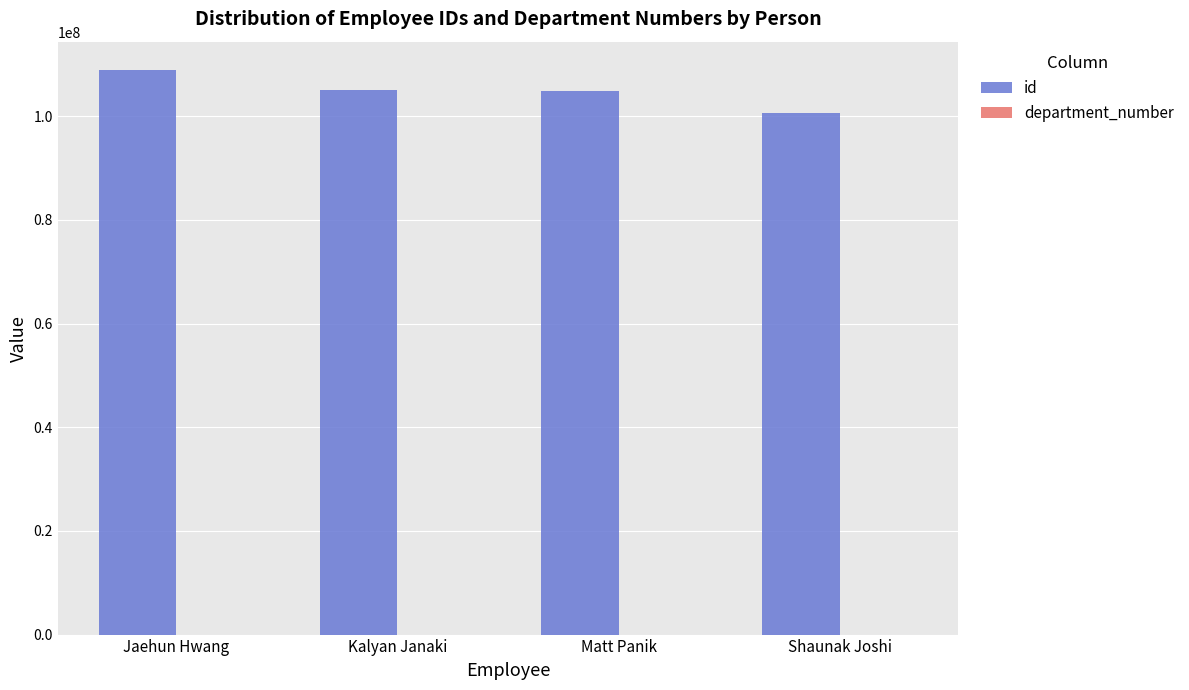

Which category has the highest value across all series?

Jaehun Hwang